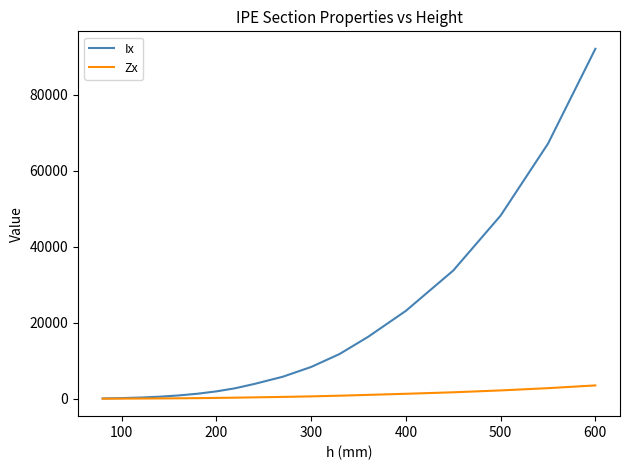

What is the minimum value for Ix?

80.1